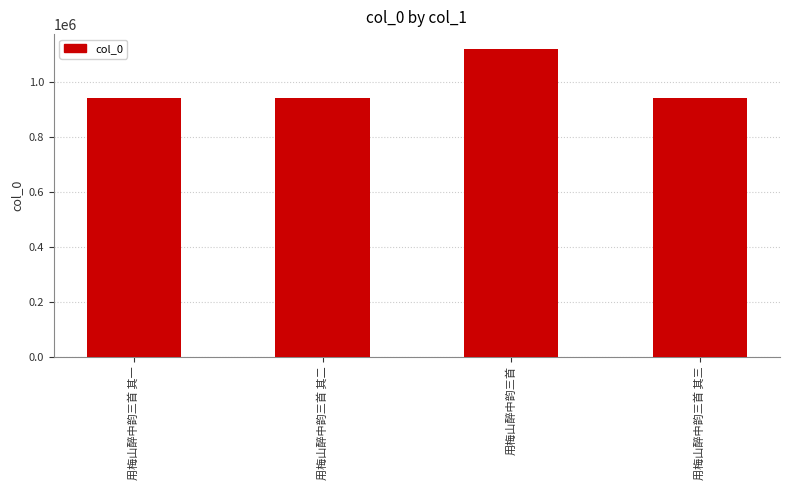

What value does the data have at 用梅山醉中韵三首 其二?

944605